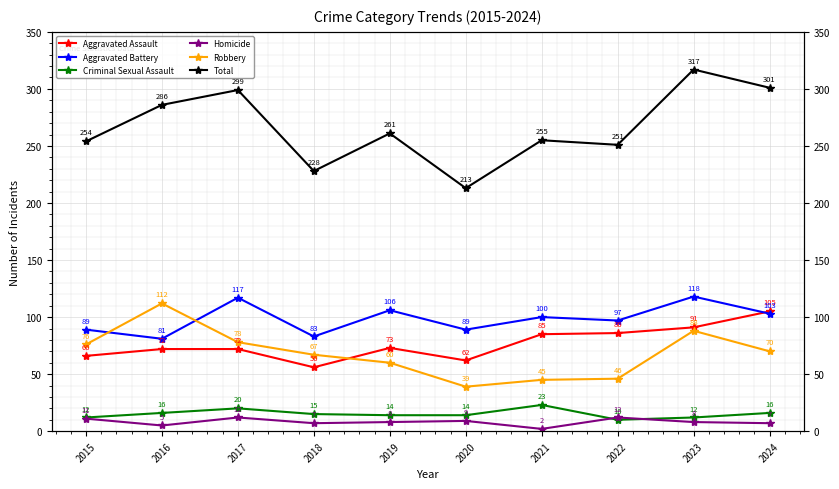

Where does the Homicide series first go above 8?

2015